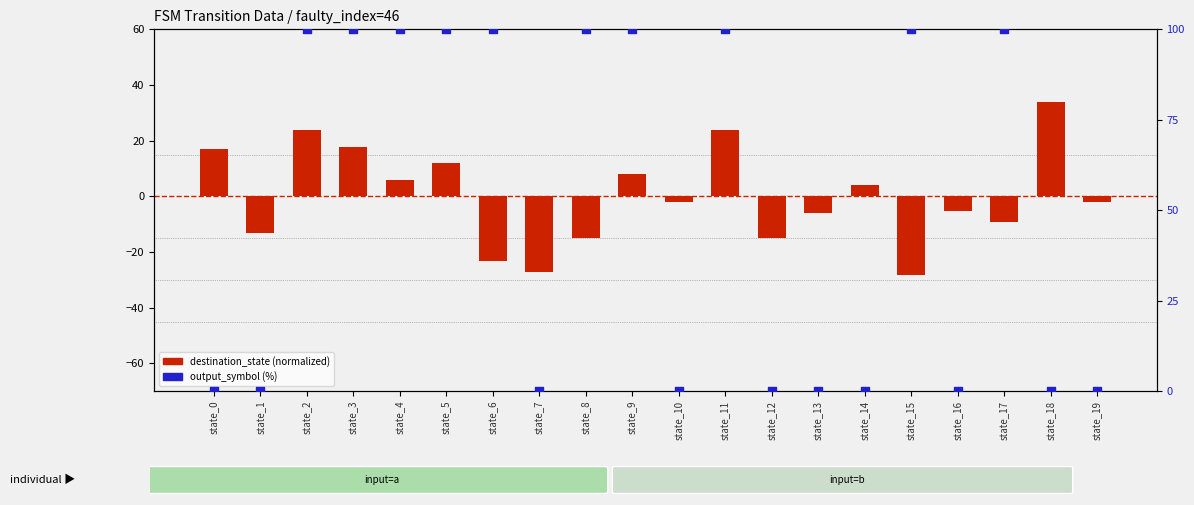

At how many categories does at least one series exceed 38?

10